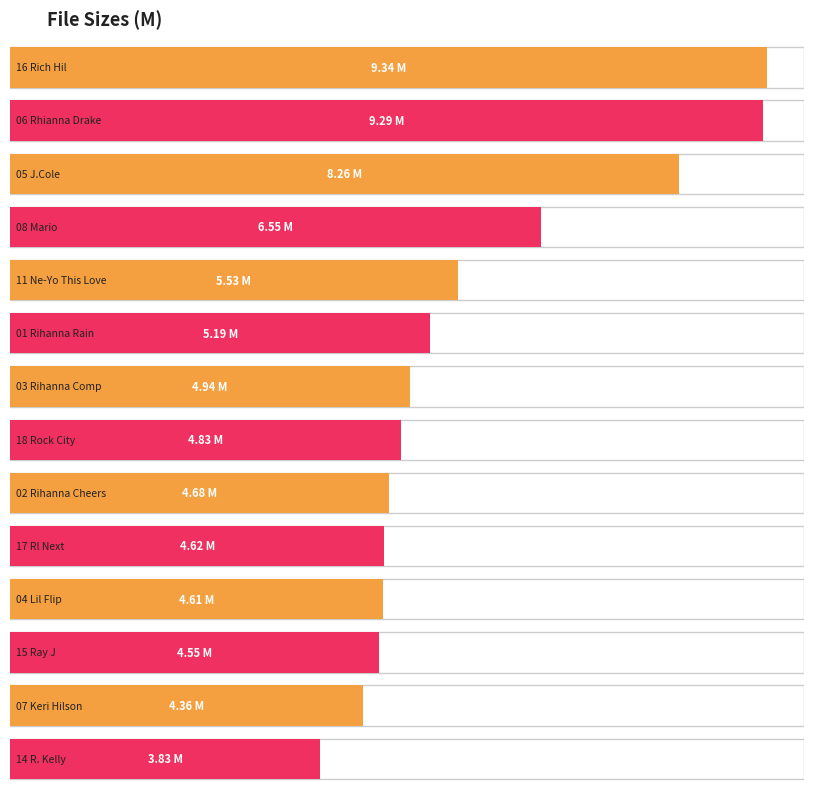

The value at 14_R._Kelly_-_Hard_Times is 3.8. True or false?

True